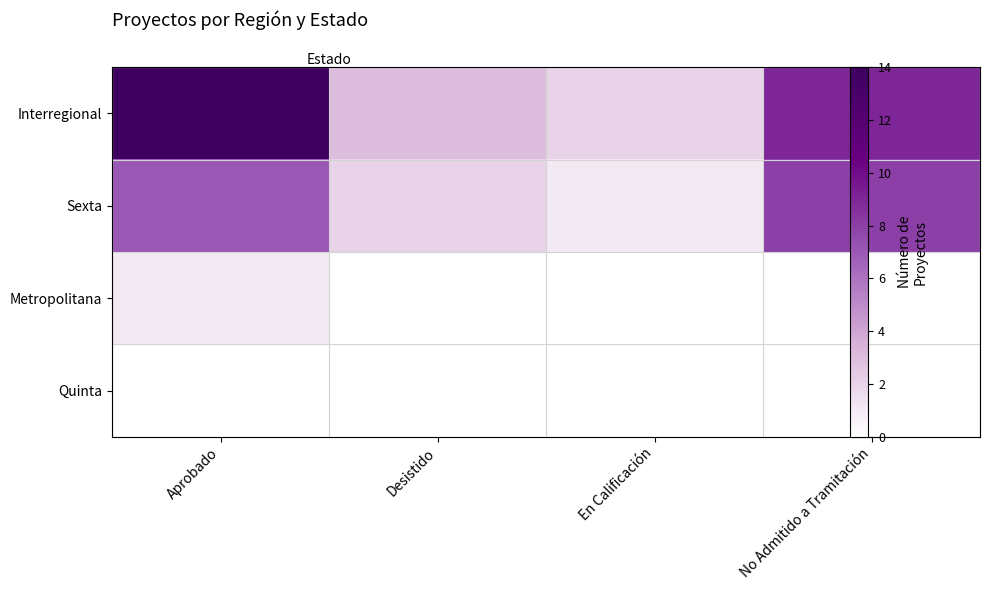

What is the average value of the Interregional series?

7